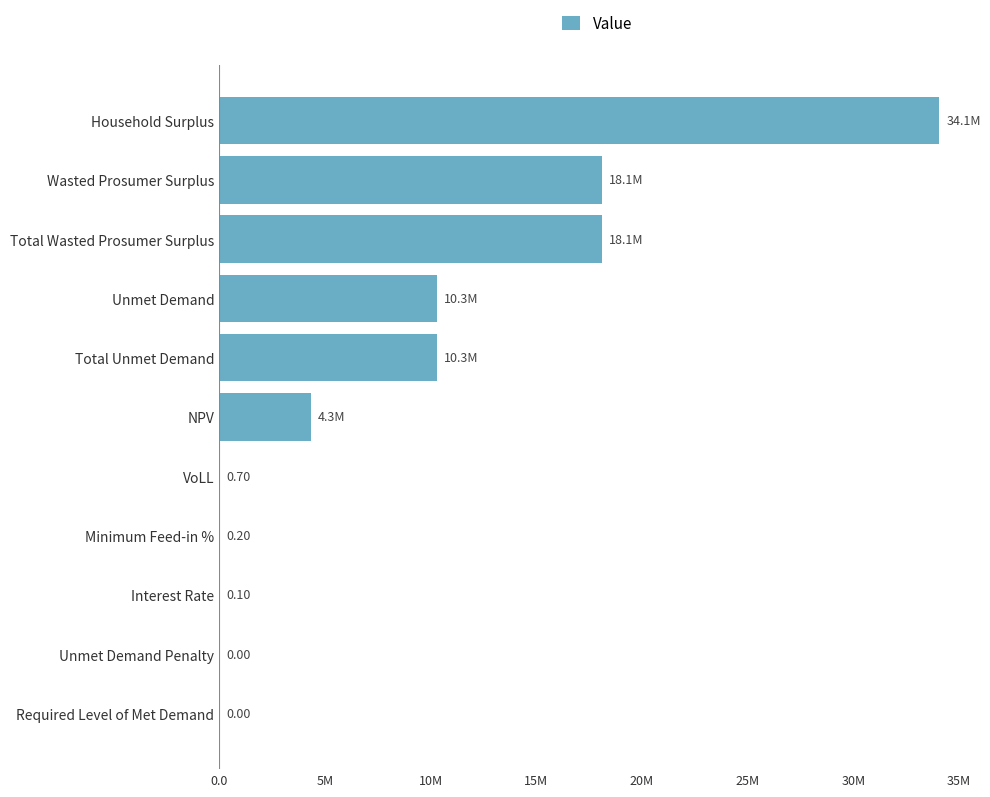

Count the number of data series in this chart.

1